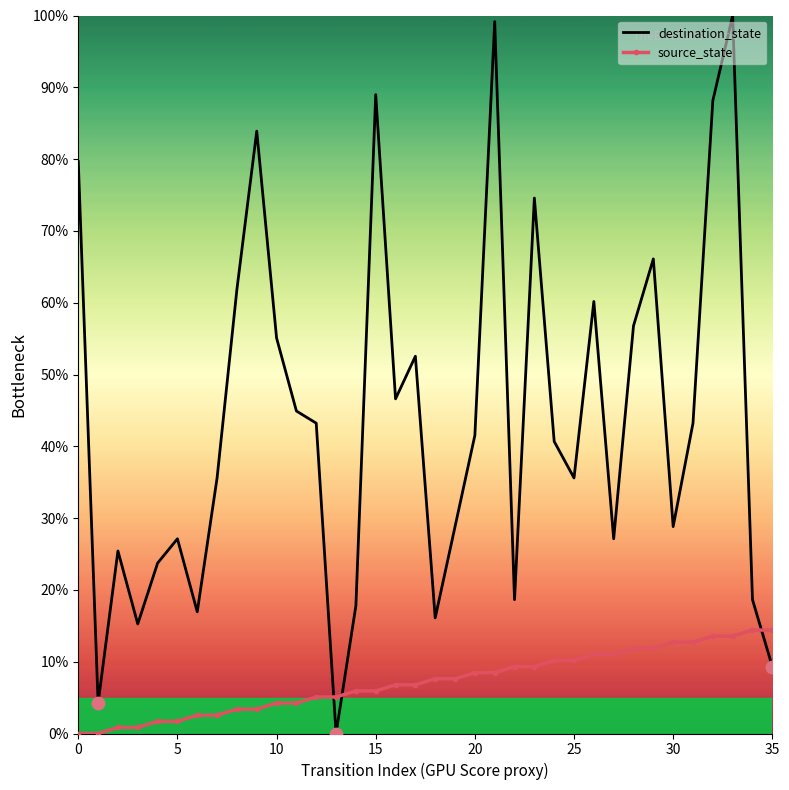

Which series has the largest total across all categories?

destination_state